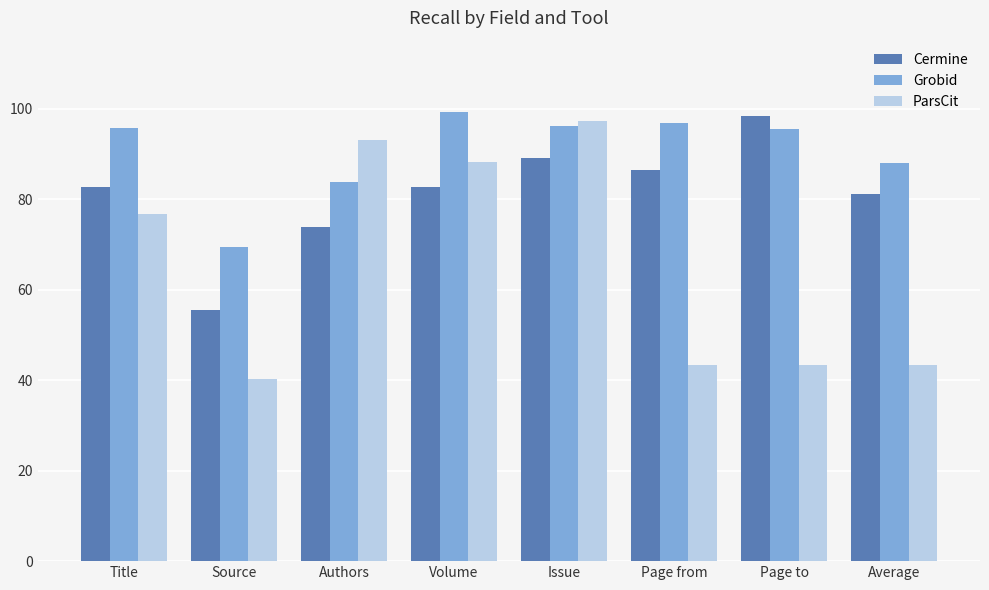

What is the label of the 7th bar from the left?

Page to